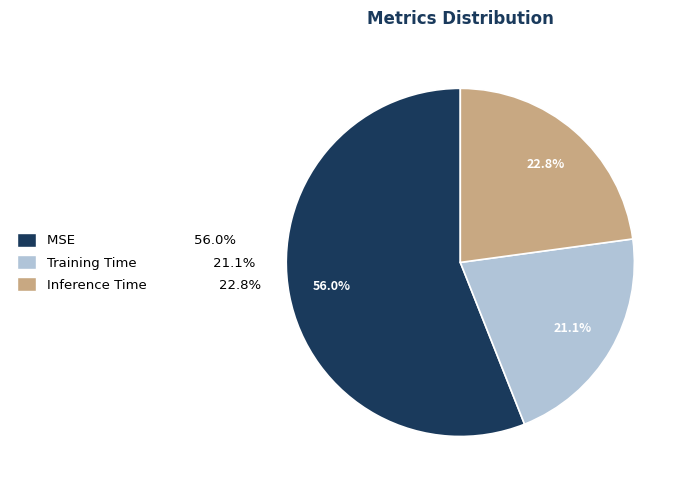

Rank the categories by value from lowest to highest.

Training Time, Inference Time, MSE